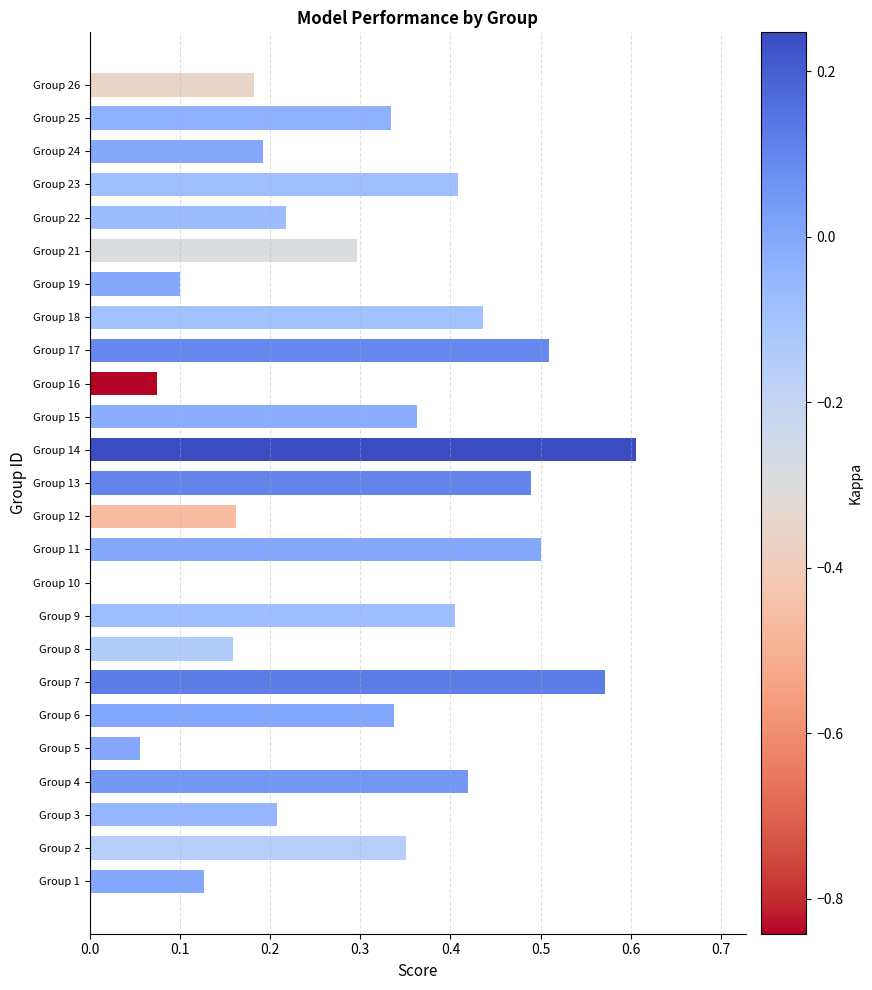

True or false: the data shows 0.6 at Group 7.

True